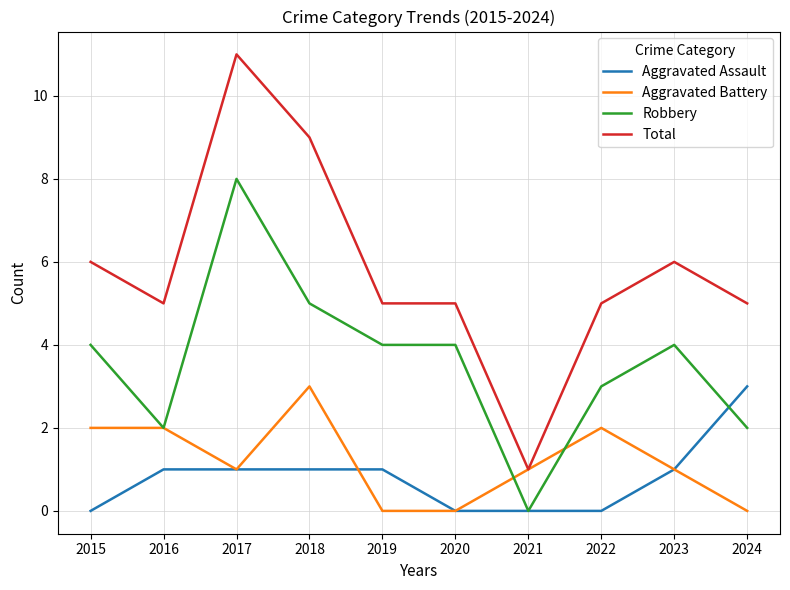

What is the greatest value displayed?

11